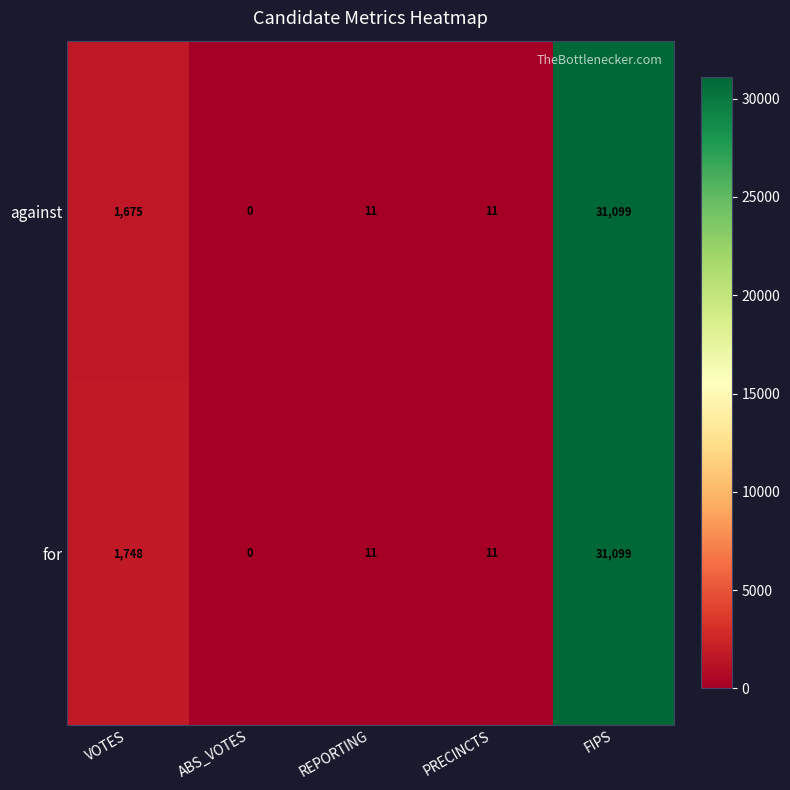

True or false: for has a value of 31099 at FIPS.

True